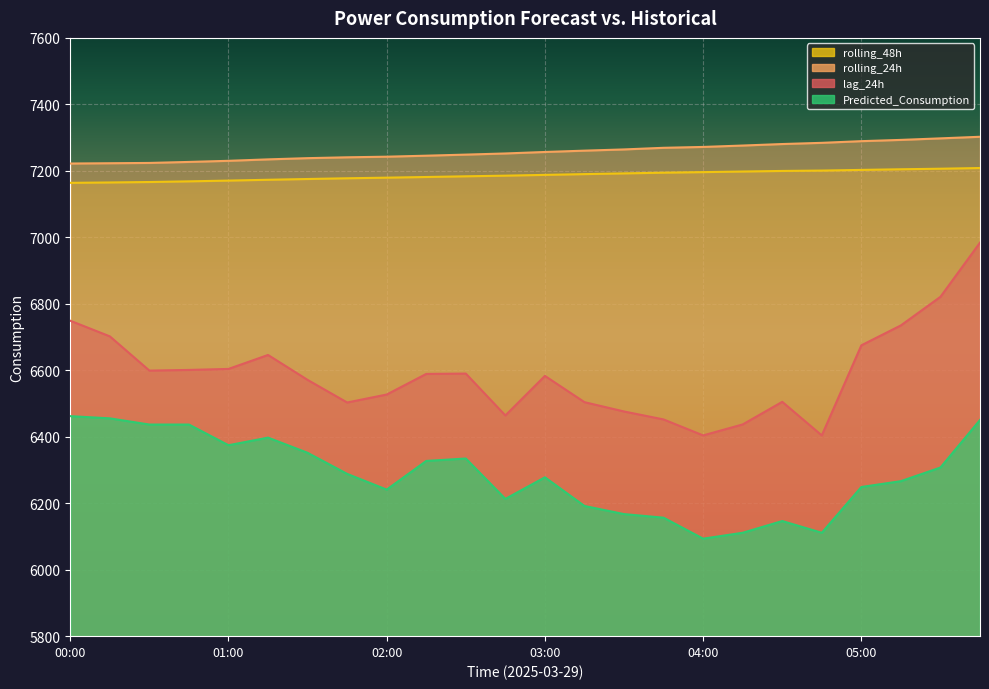

Is it true that rolling_24h equals 10848.0 at 01:30?

False